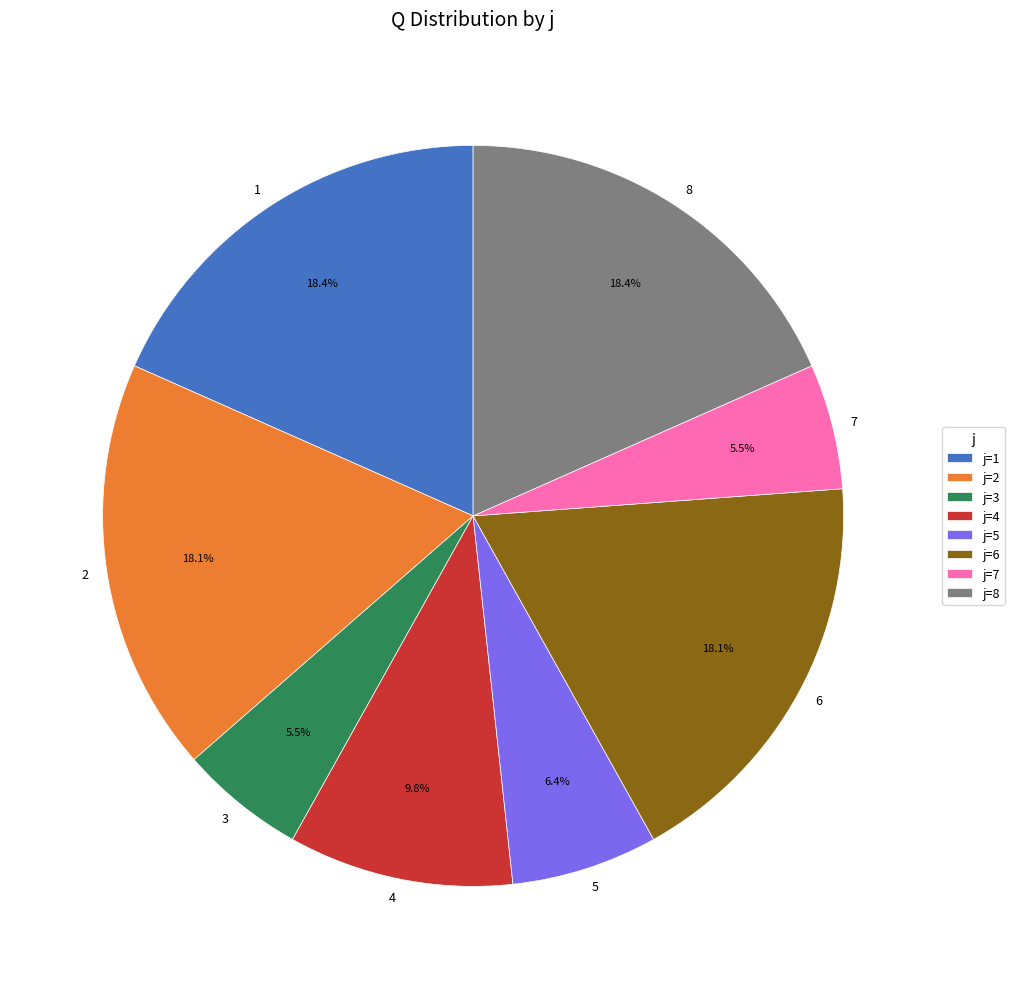

Count the number of slices in the pie.

8